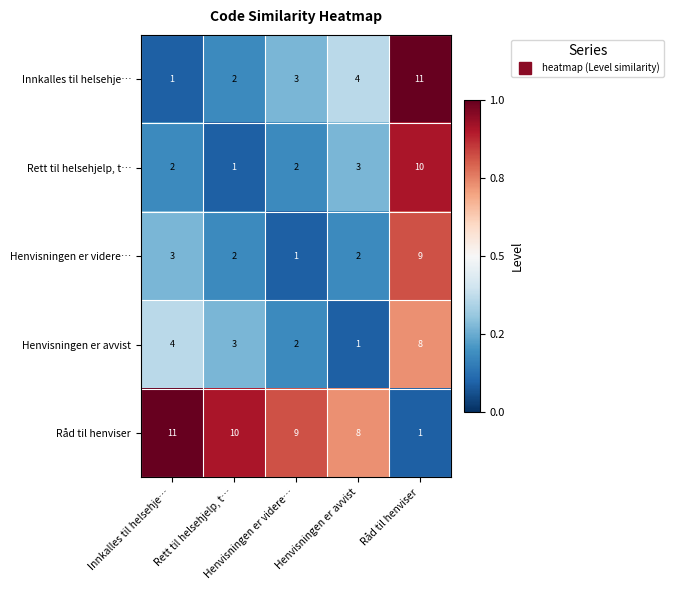

How many data points does each series have?

5